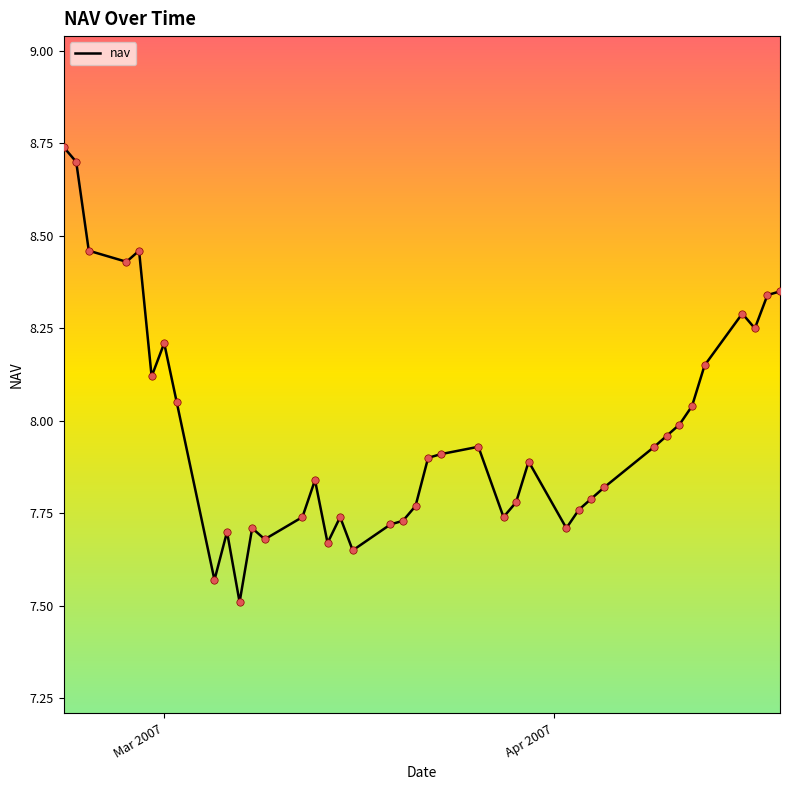

What is the difference between the maximum and minimum values?

1.2